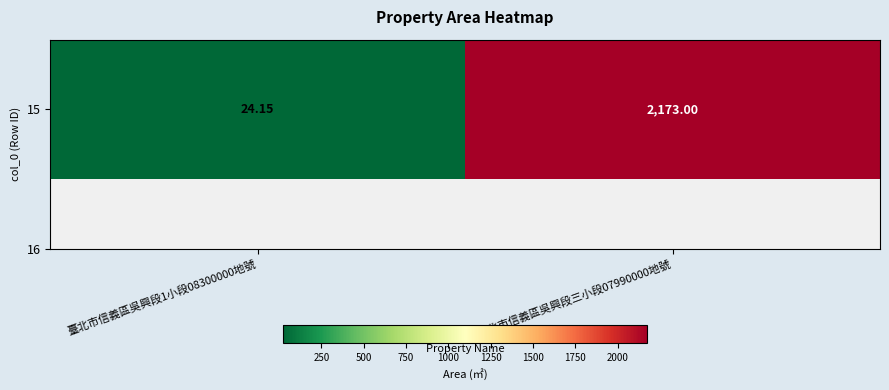

What is the change in value from 臺北市信義區吳興段1小段08300000地號 to 臺北市信義區吳興段三小段07990000地號?

+2148.8